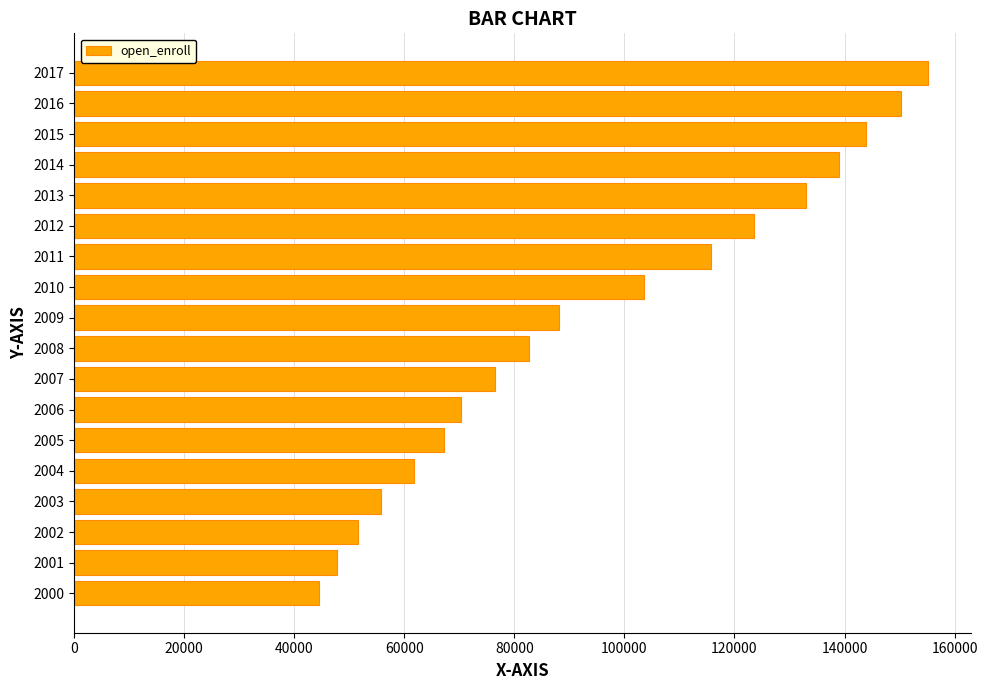

What is the minimum value shown in the chart?

44490